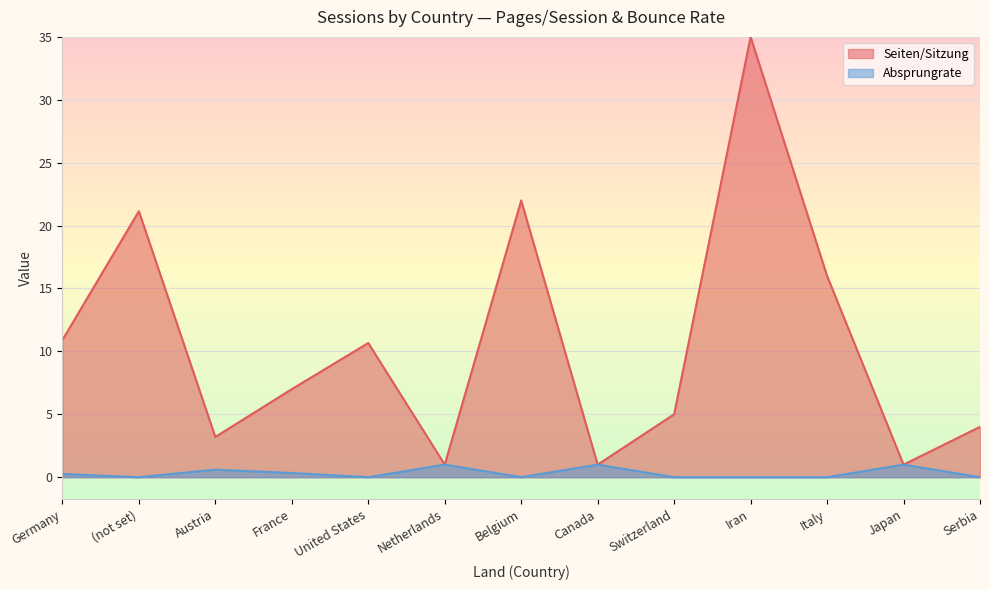

True or false: Absprungrate and Seiten/Sitzung intersect in this chart.

False